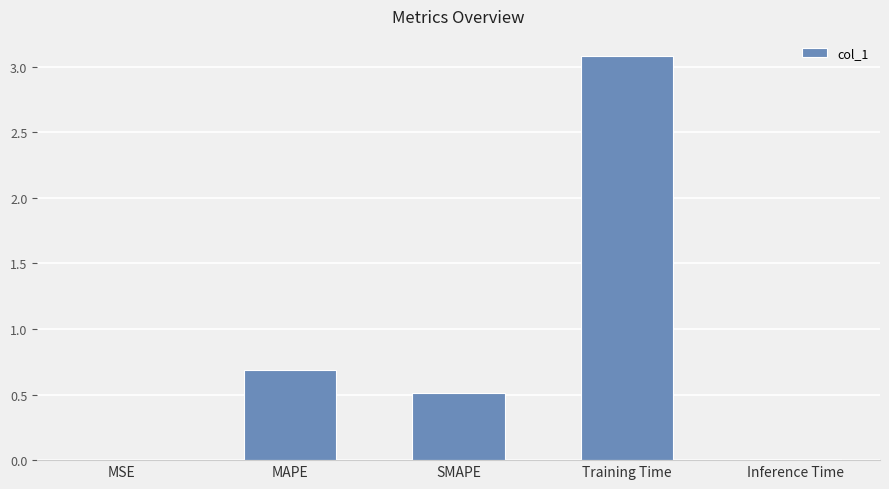

What is the change in value from SMAPE to Training Time?

+2.6